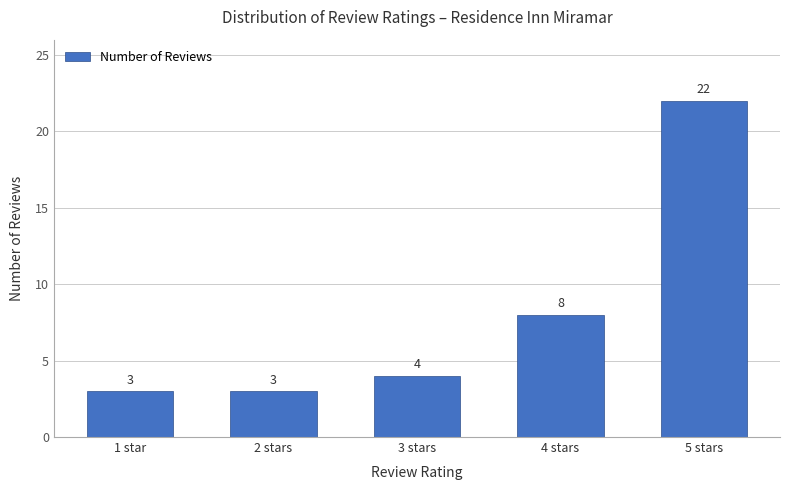

Reading right to left, list all the values displayed in this chart.

5 stars=22	4 stars=8	3 stars=4	2 stars=3	1 star=3